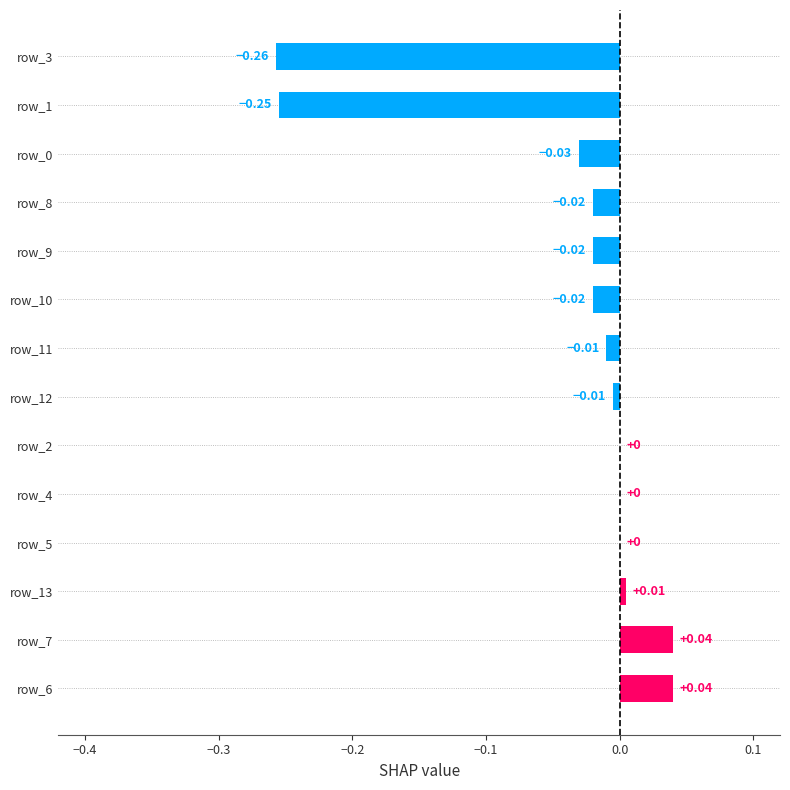

Are the bars horizontal?

Yes